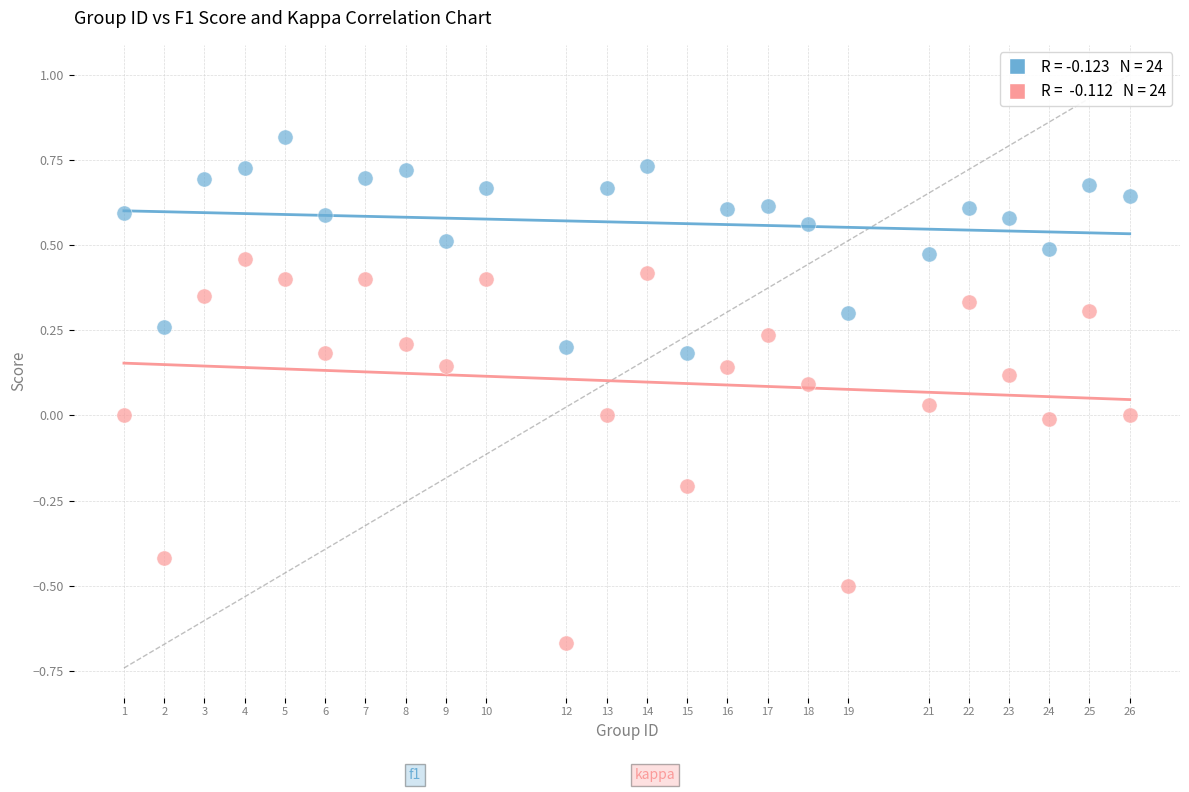

Across all data points, what is the range of Y values (max minus min)?

1.5